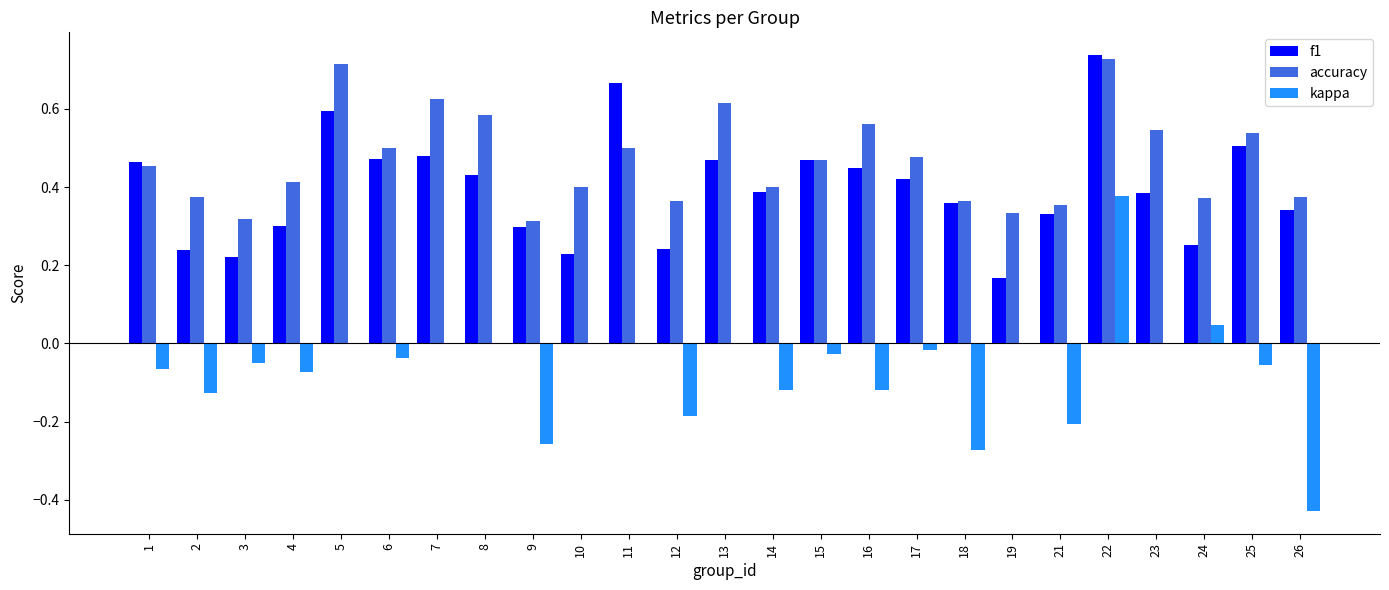

True or false: f1 has a value of 0.1 at 3.

False